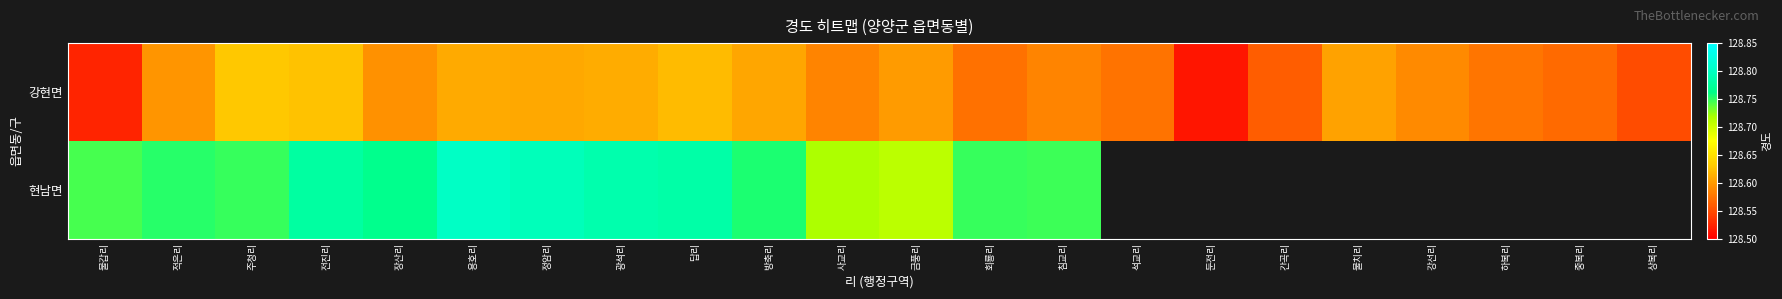

Where is 강현면 nearest to the value 128?

둔전리